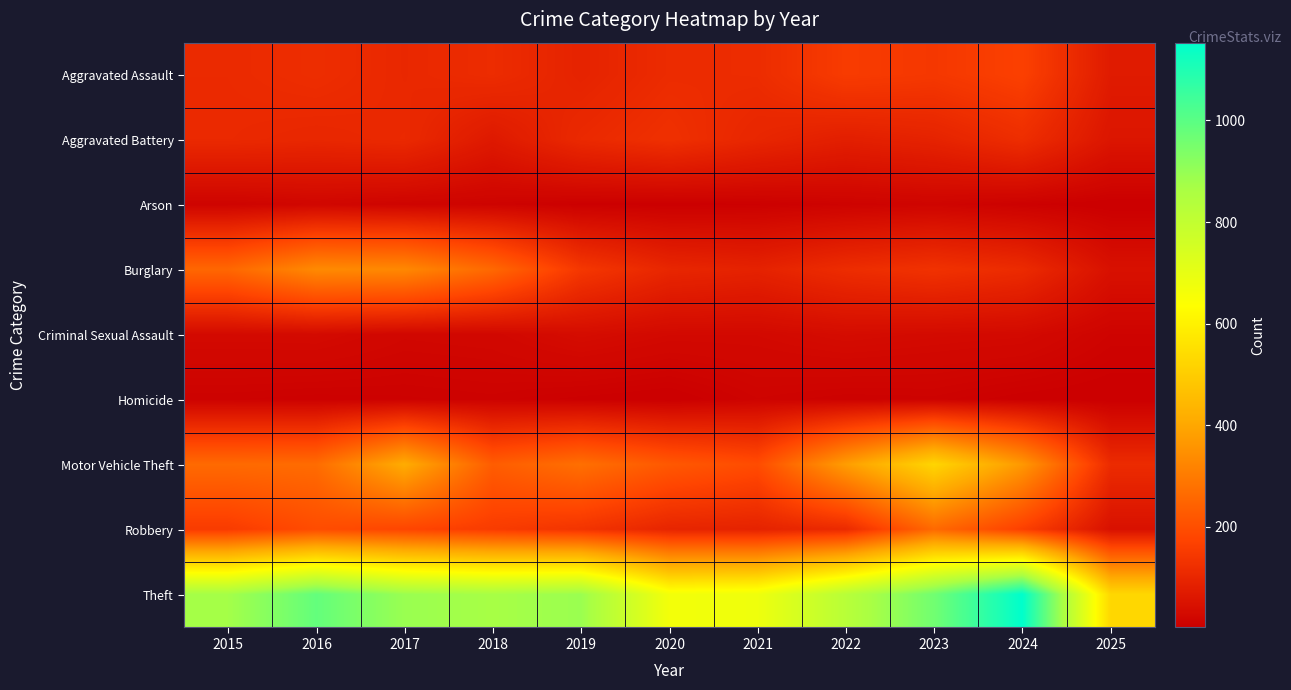

Reading left to right, list all the values displayed in this chart.

Aggravated Assault: 2015=110	2016=118	2017=105	2018=115	2019=92	2020=113	2021=115	2022=154	2023=145	2024=166	2025=72
Aggravated Battery: 2015=108	2016=102	2017=108	2018=67	2019=108	2020=125	2021=100	2022=81	2023=92	2024=119	2025=58
Arson: 2015=13	2016=20	2017=14	2018=12	2019=5	2020=4	2021=6	2022=11	2023=15	2024=7	2025=2
Burglary: 2015=254	2016=333	2017=329	2018=257	2019=143	2020=100	2021=90	2022=116	2023=130	2024=112	2025=46
Criminal Sexual Assault: 2015=29	2016=30	2017=21	2018=23	2019=35	2020=27	2021=27	2022=34	2023=30	2024=28	2025=13
Homicide: 2015=9	2016=7	2017=8	2018=10	2019=5	2020=2	2021=13	2022=9	2023=10	2024=4	2025=2
Motor Vehicle Theft: 2015=261	2016=265	2017=411	2018=231	2019=273	2020=221	2021=193	2022=376	2023=523	2024=365	2025=113
Robbery: 2015=154	2016=194	2017=178	2018=155	2019=135	2020=97	2021=91	2022=111	2023=259	2024=165	2025=47
Theft: 2015=874	2016=984	2017=892	2018=868	2019=891	2020=666	2021=678	2022=827	2023=961	2024=1153	2025=529